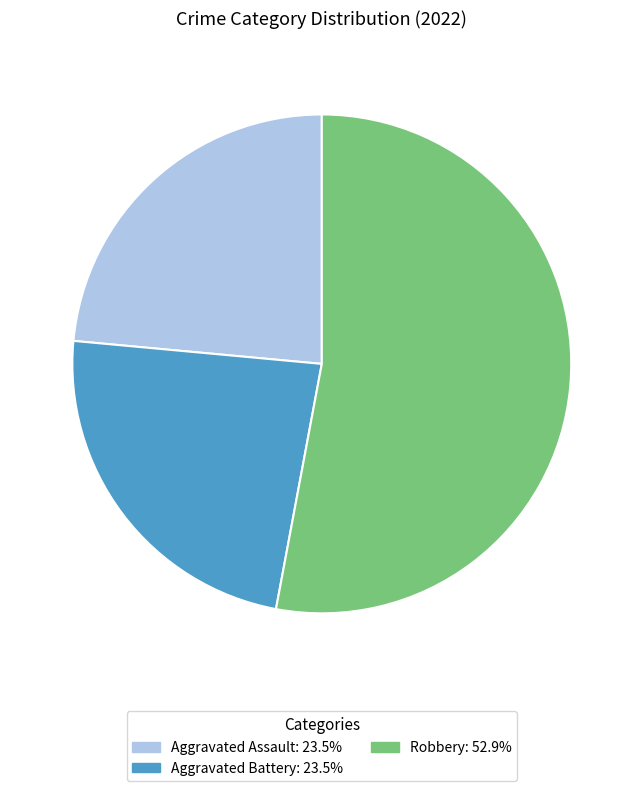

Is there any slice that represents more than half of the pie?

Yes